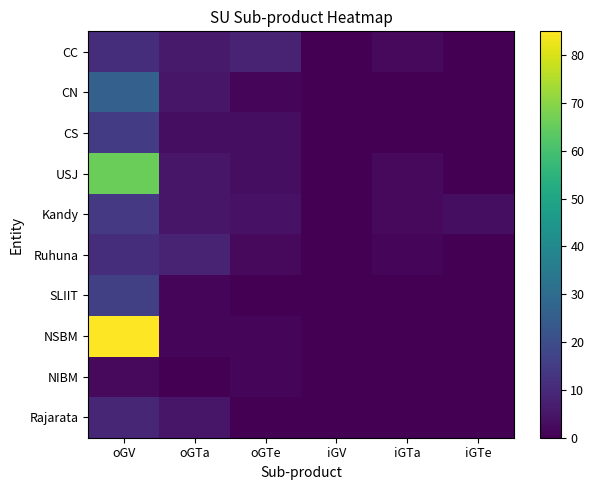

How many data points does each series have?

6